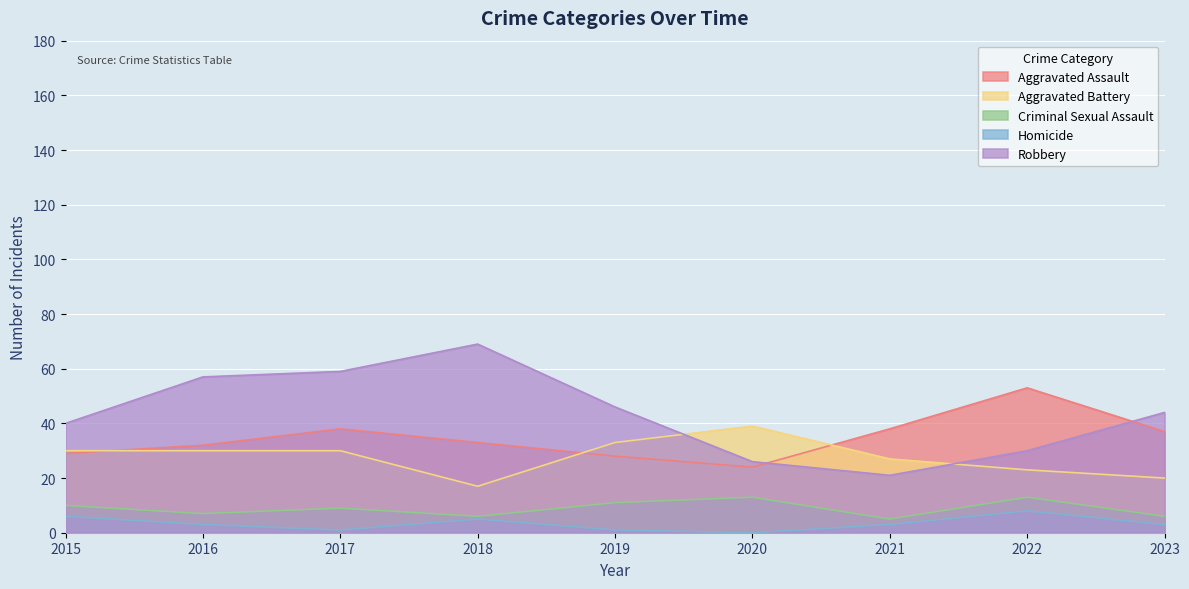

What is the value of the Homicide point at the 1st from the left?

6